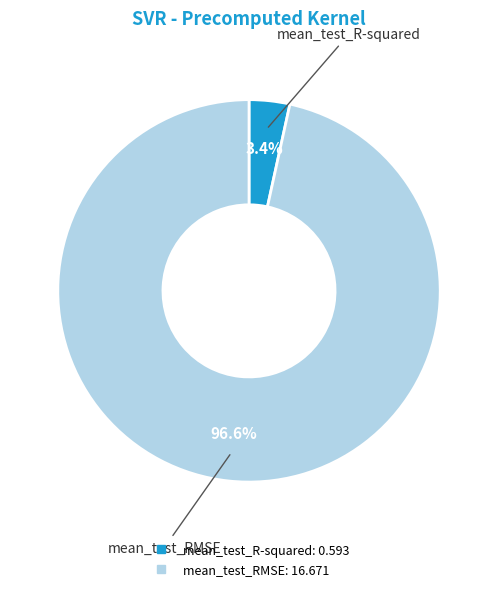

To the nearest percent, what is the combined percentage of mean_test_RMSE and mean_test_R-squared?

100%